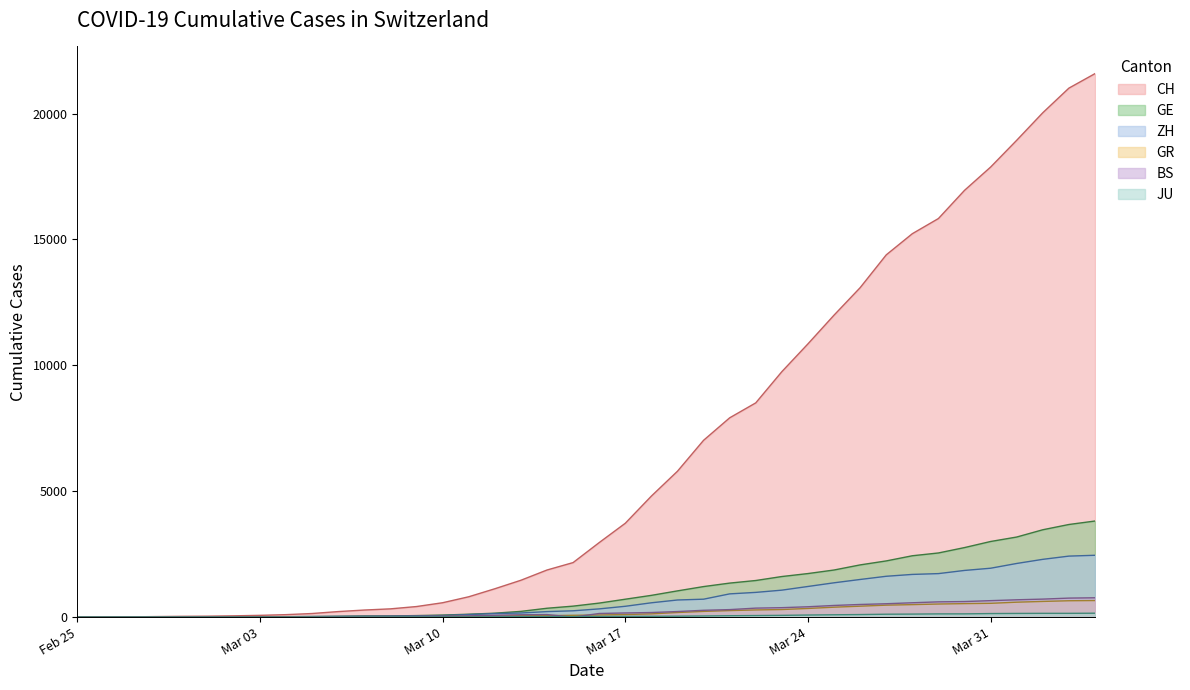

What is the maximum value shown in the chart?

21587